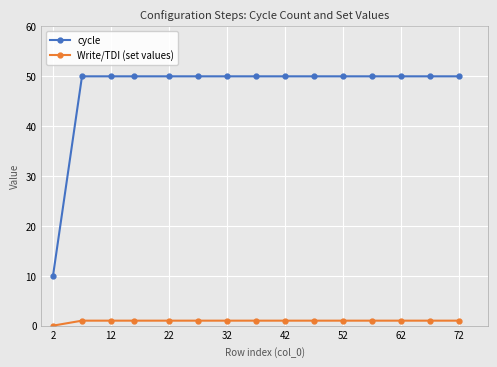

Which series has the largest range (max minus min)?

cycle